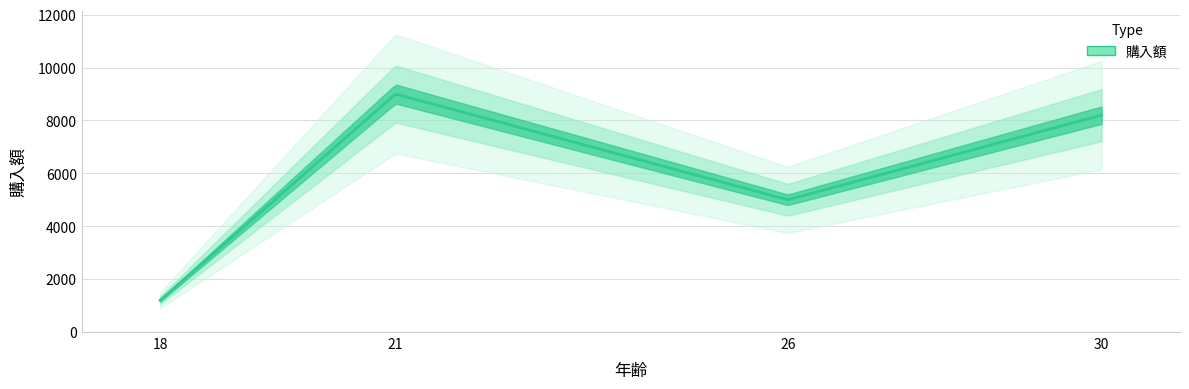

What is the change in value from 21 to 18?

-7800